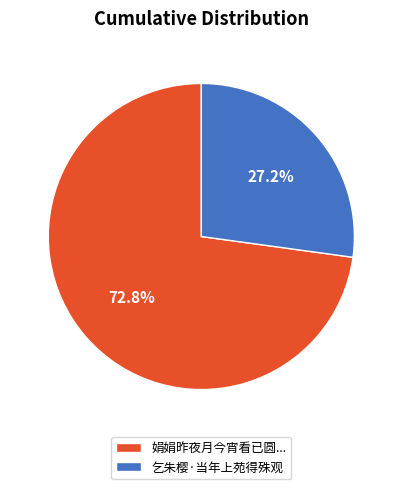

Is 乞朱樱·当年上苑得殊观 the majority of the pie?

No